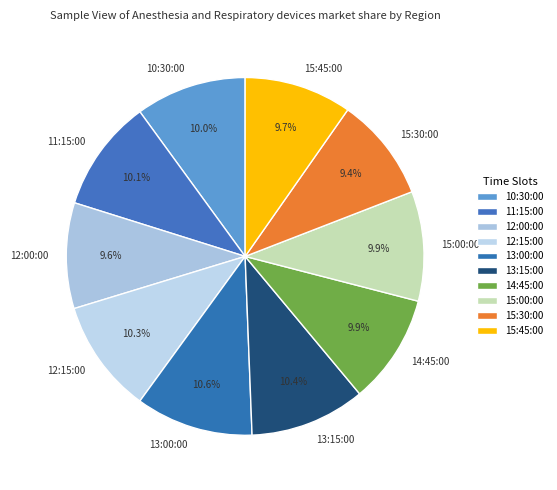

Is 12:15:00 the majority of the pie?

No